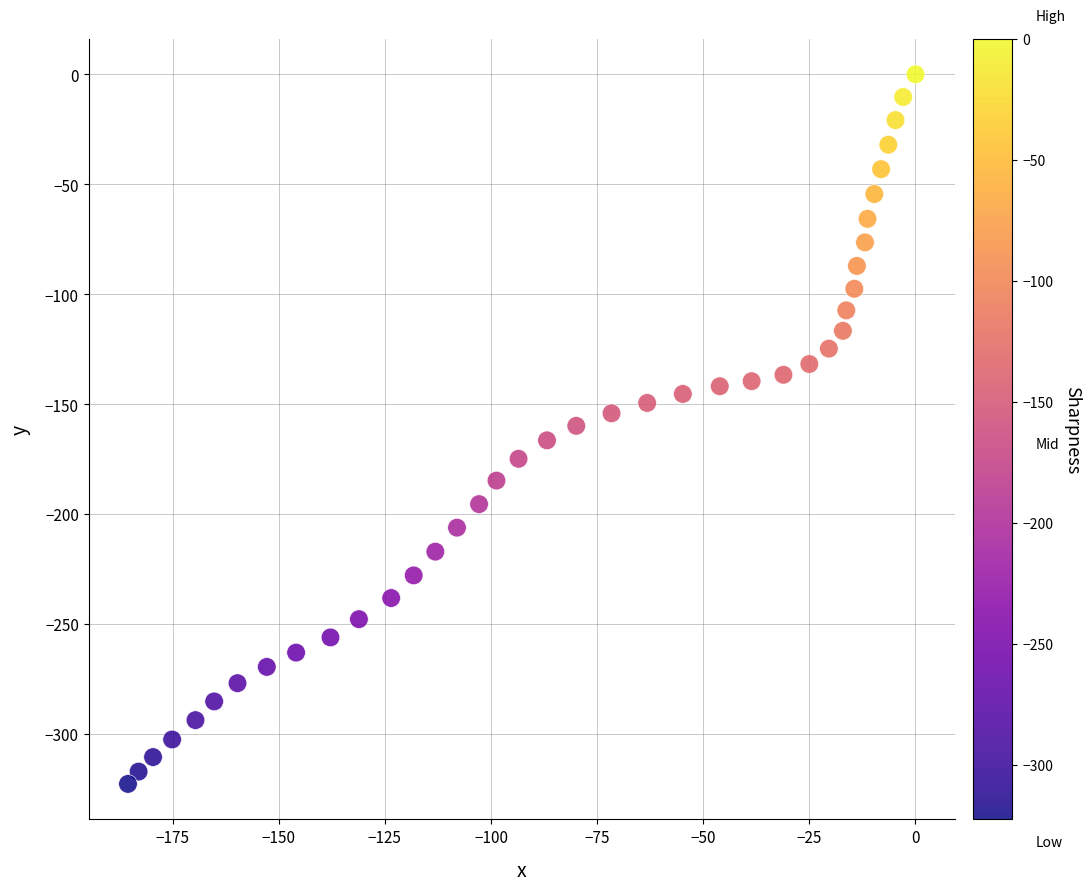

What is the range of X values (max minus min)?

185.5